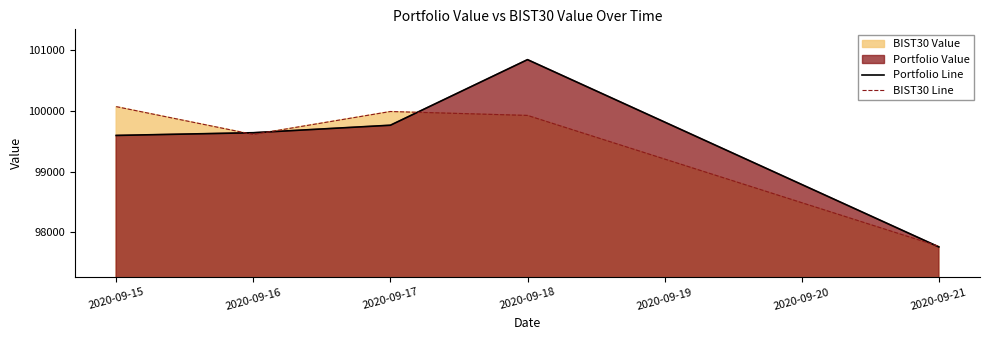

How many categories are shown in the chart?

5